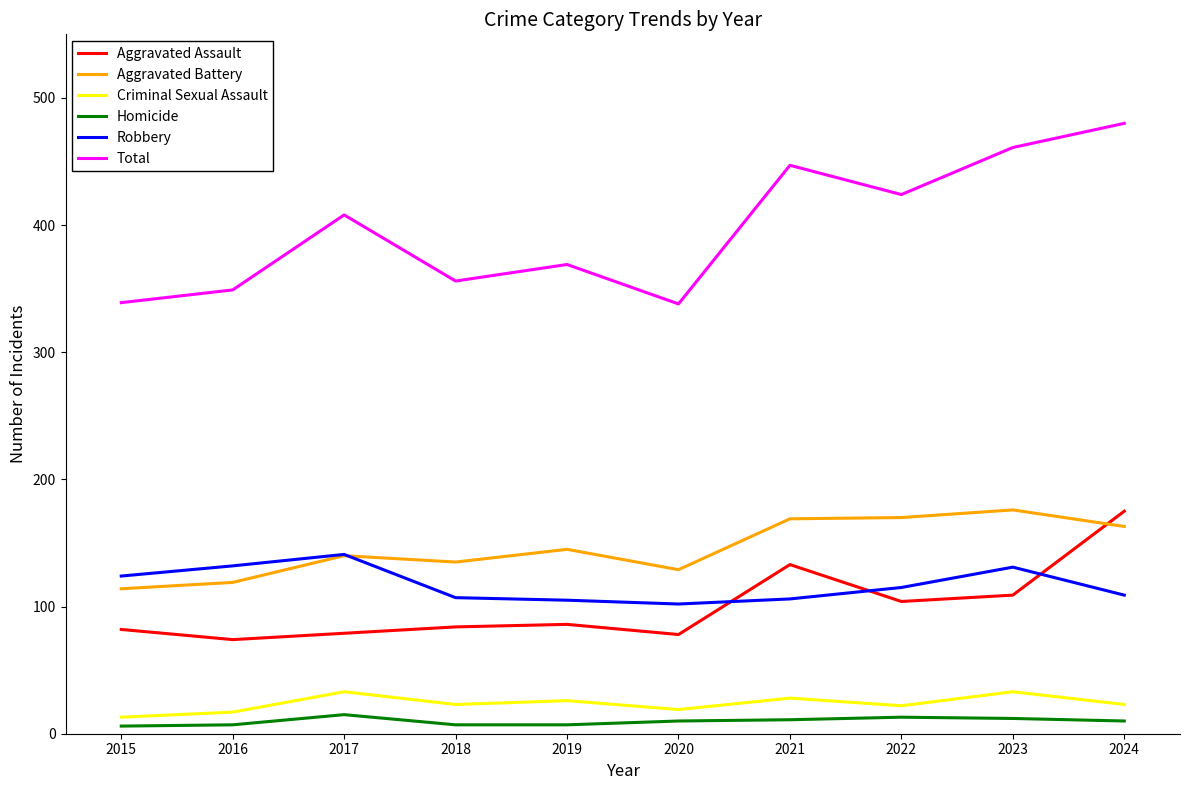

The Robbery series shows 41 at 2015. True or false?

False